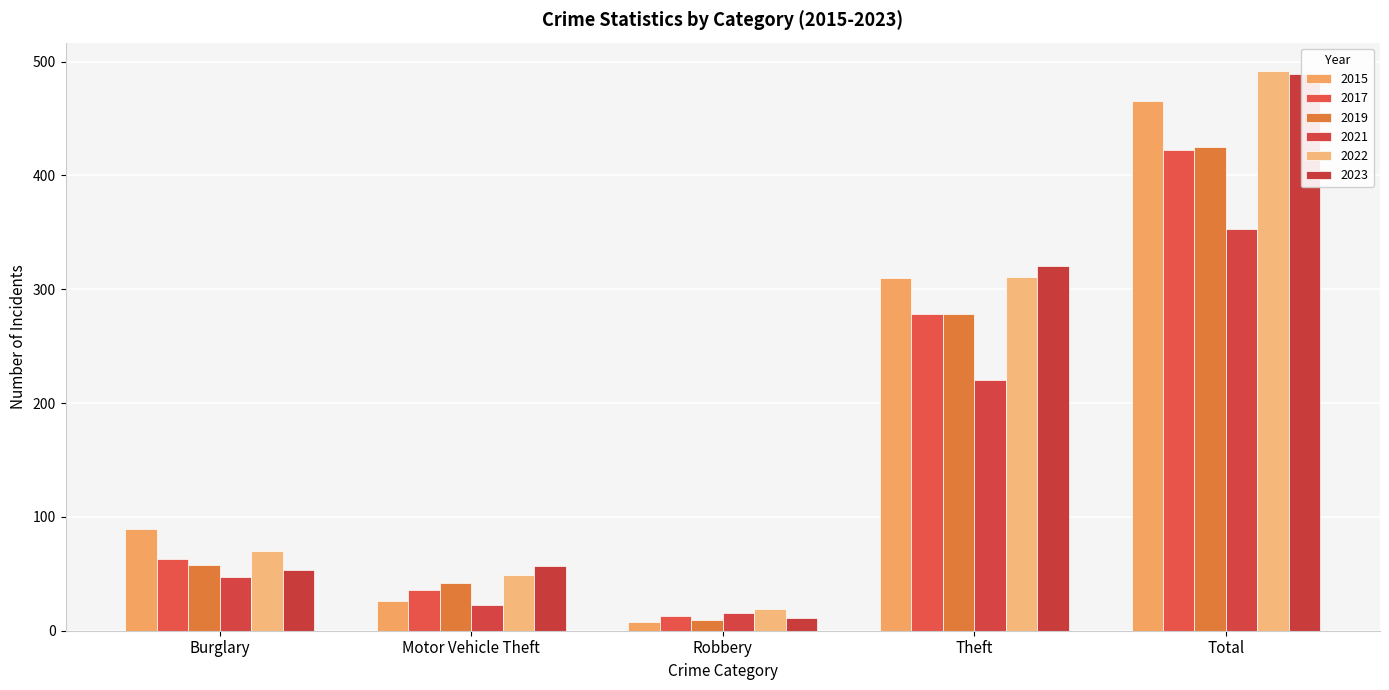

Which category has the highest value in the 2015 series?

Total